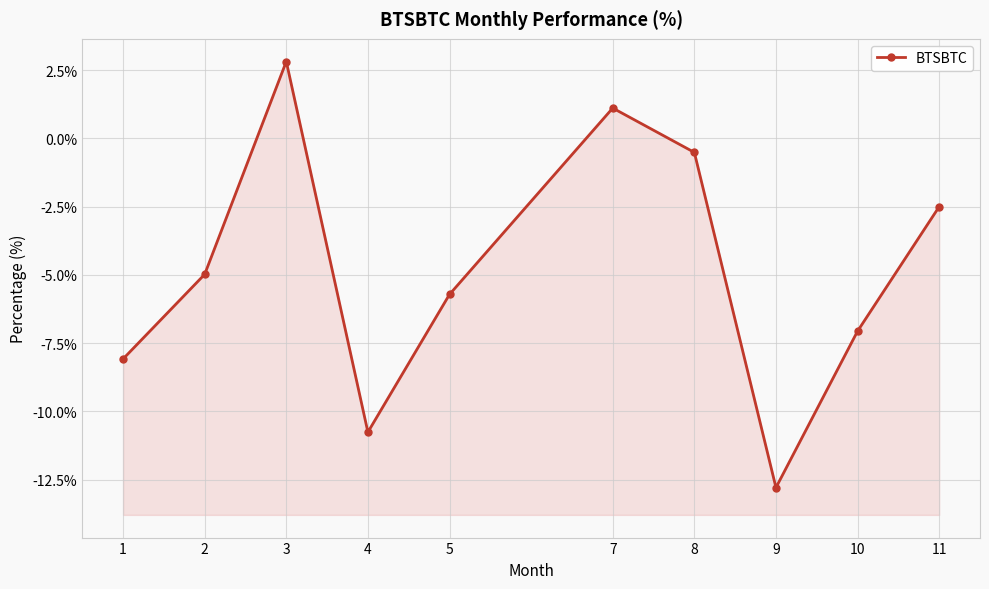

Does the chart display data point markers on the line(s)?

Yes